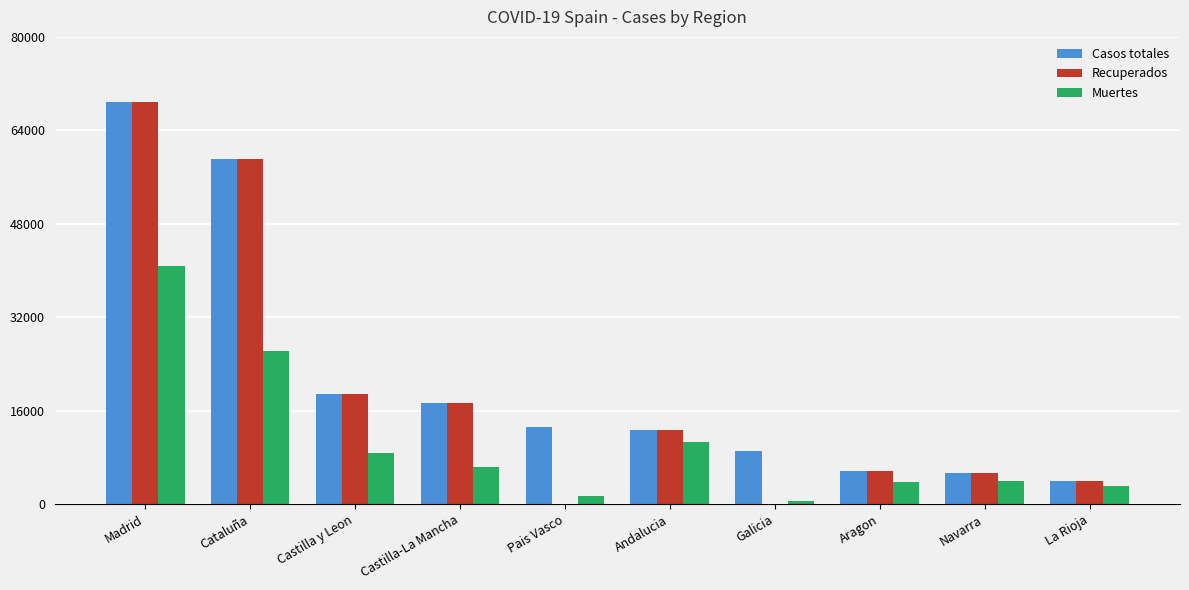

What is the highest value of the Recuperados series?

68852